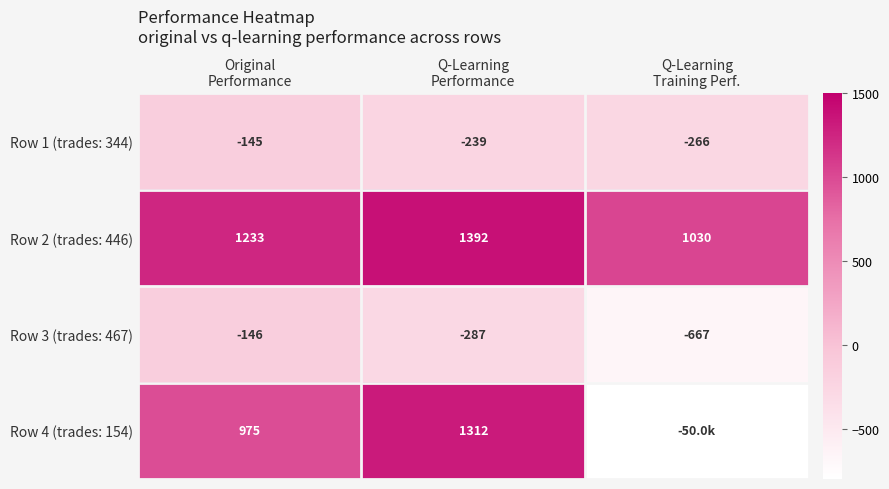

At which category is the sum across all series the highest?

Q-Learning
Performance